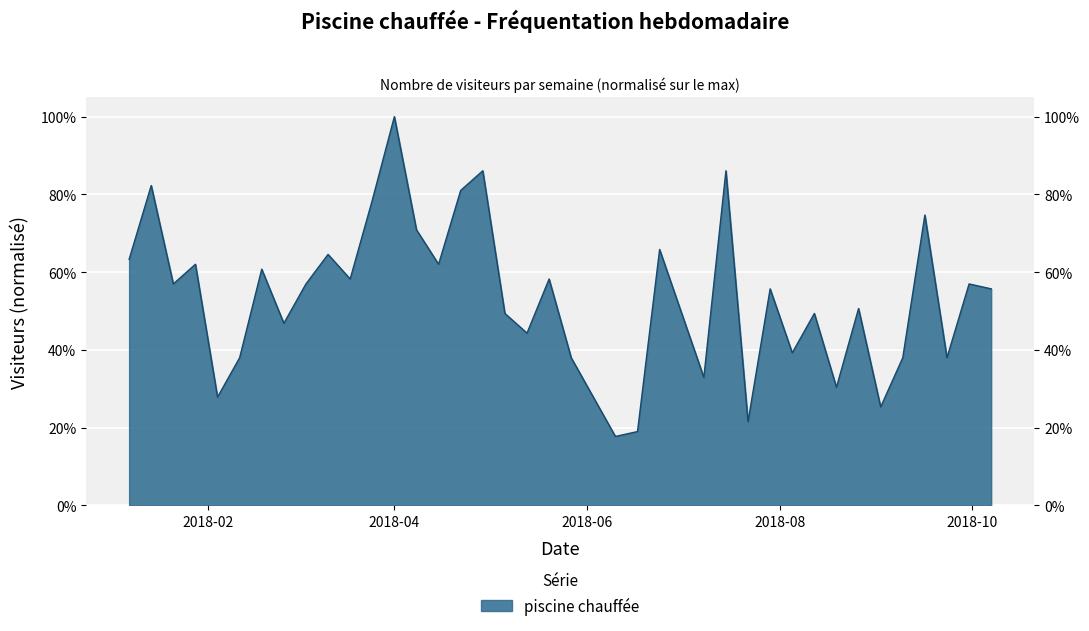

How many points are lower than both their immediate neighbors (excluding endpoints)?

13